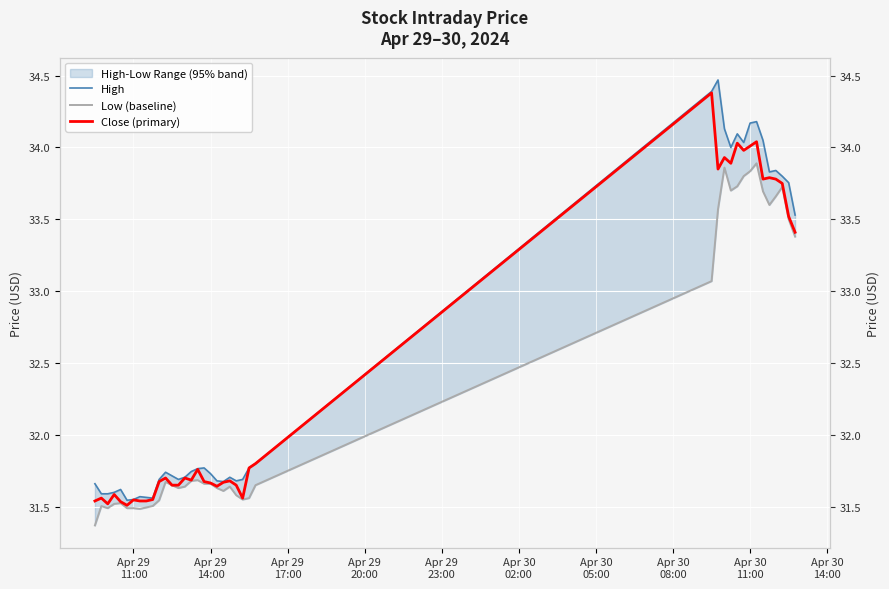

True or false: Close (primary) and Low (baseline) intersect in this chart.

False